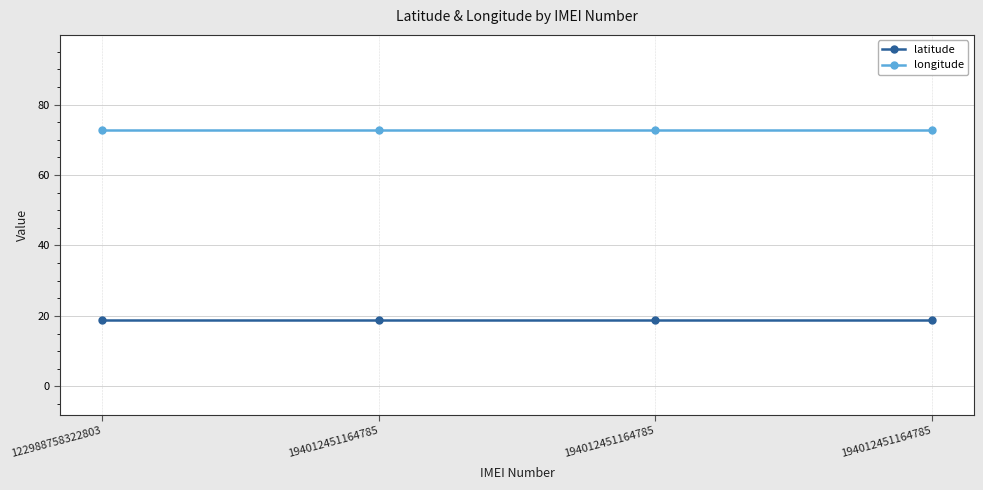

Which series has the largest total across all categories?

longitude